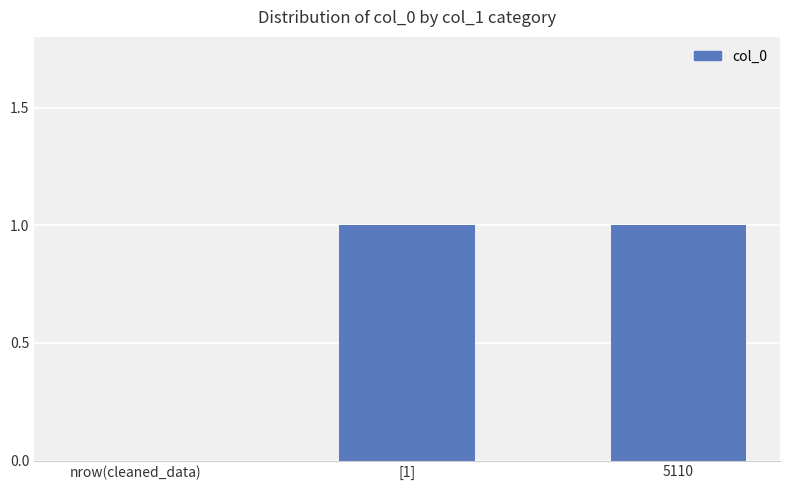

At which label is the value closest to 0?

nrow(cleaned_data)